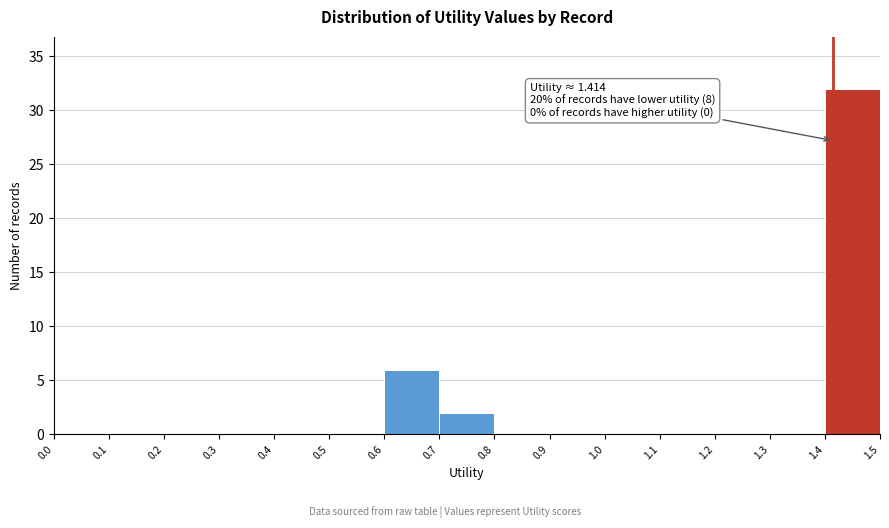

Which range on the x-axis has the tallest bar?

1.4 to 1.5